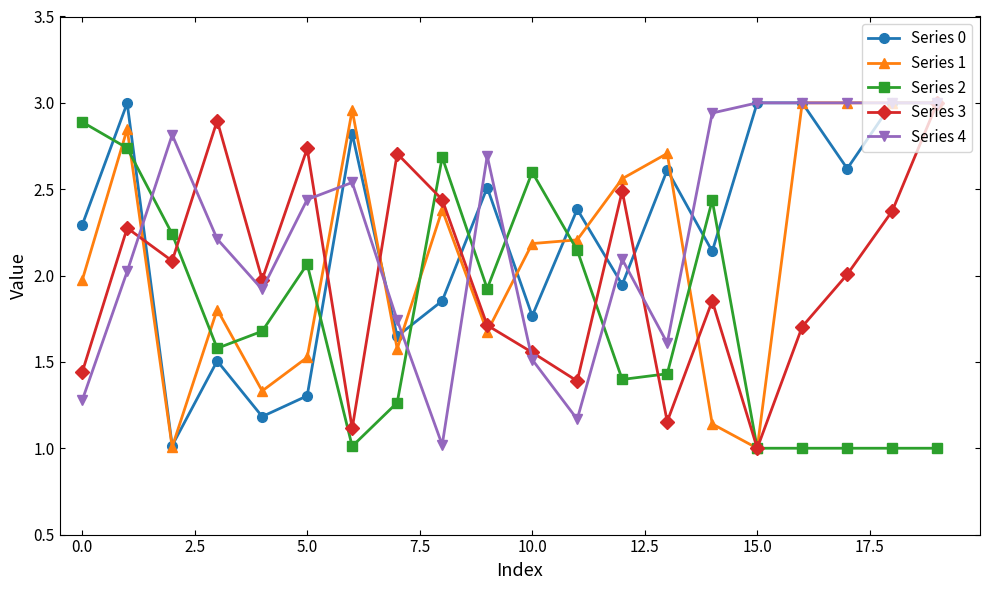

True or false: Series 2 has more than 2 points higher than both neighbors.

True